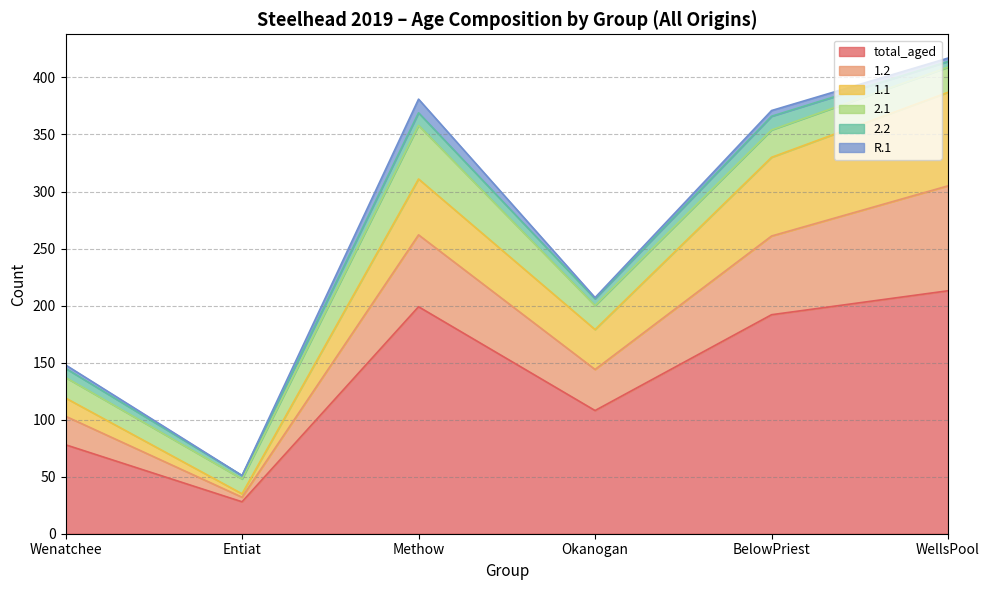

What position from the right is BelowPriest?

2